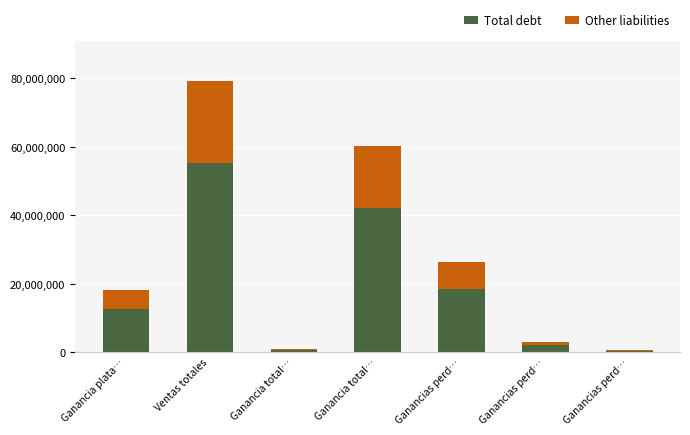

How many categories are shown in the chart?

7